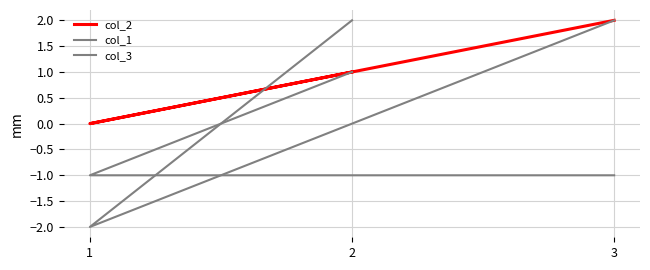

Rank the series at 1 from highest to lowest value.

col_2, col_1, col_3